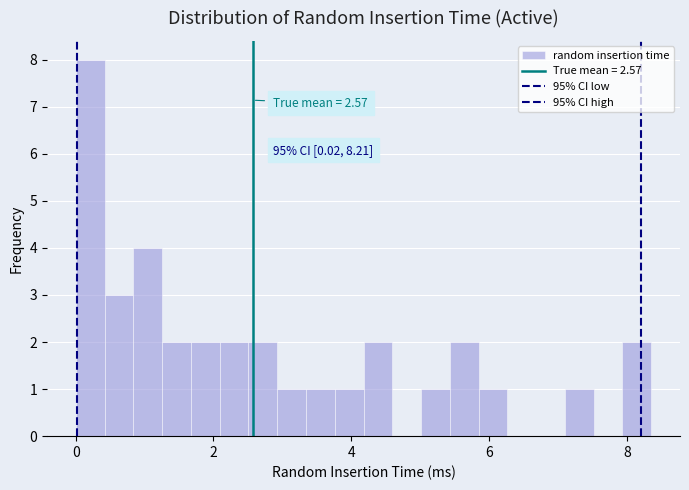

Read against the x-axis, roughly where is the centre of the tallest bar?

0.2